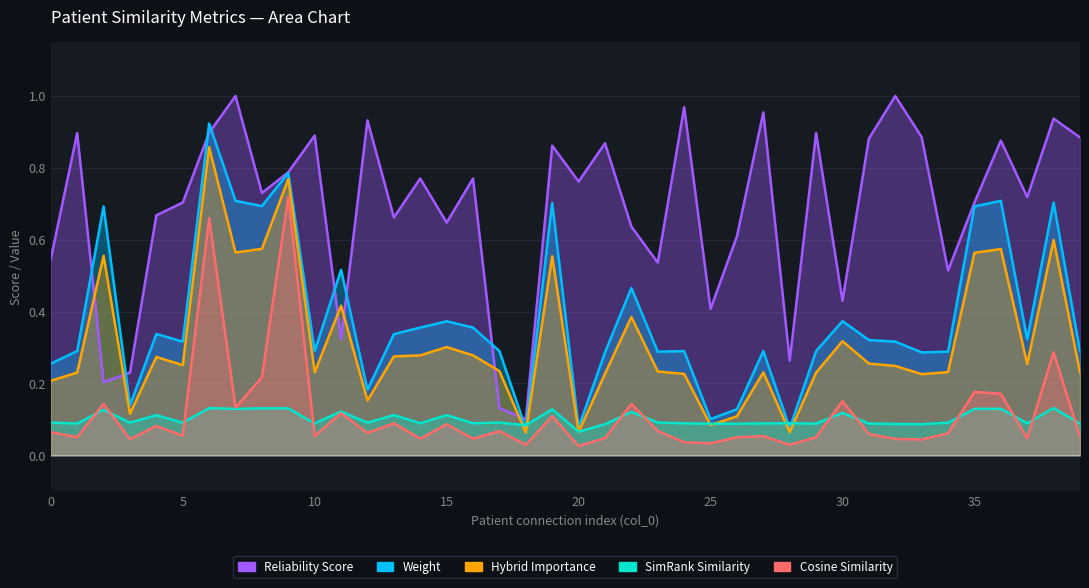

Which series has the largest total across all categories?

reliability_score